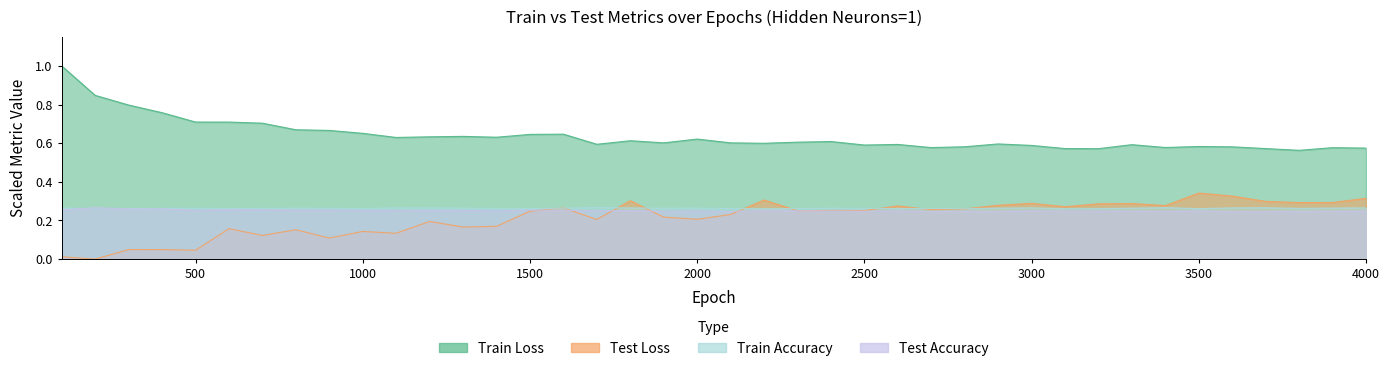

True or false: Train Accuracy has more than 2 points higher than both neighbors.

True